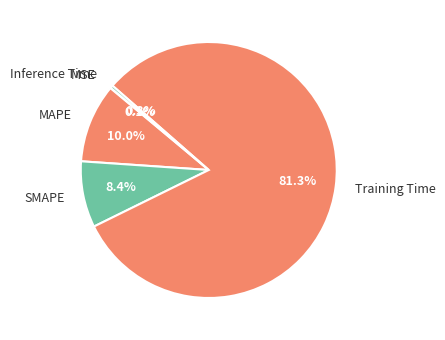

To the nearest percent, what is the difference between the MAPE and SMAPE slice percentages?

2%